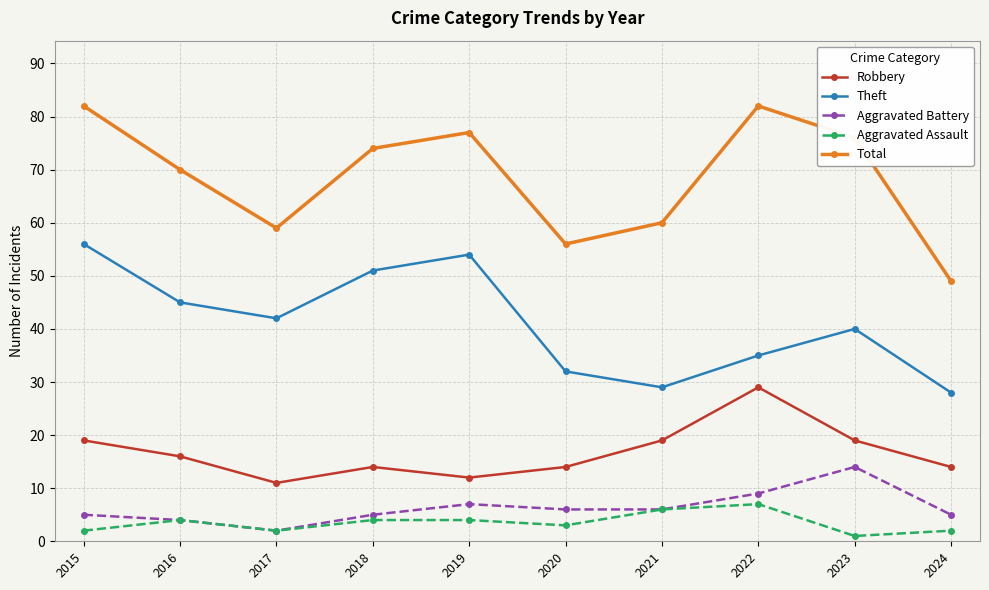

What is the difference between the Aggravated Battery values at 2022 and 2021?

3